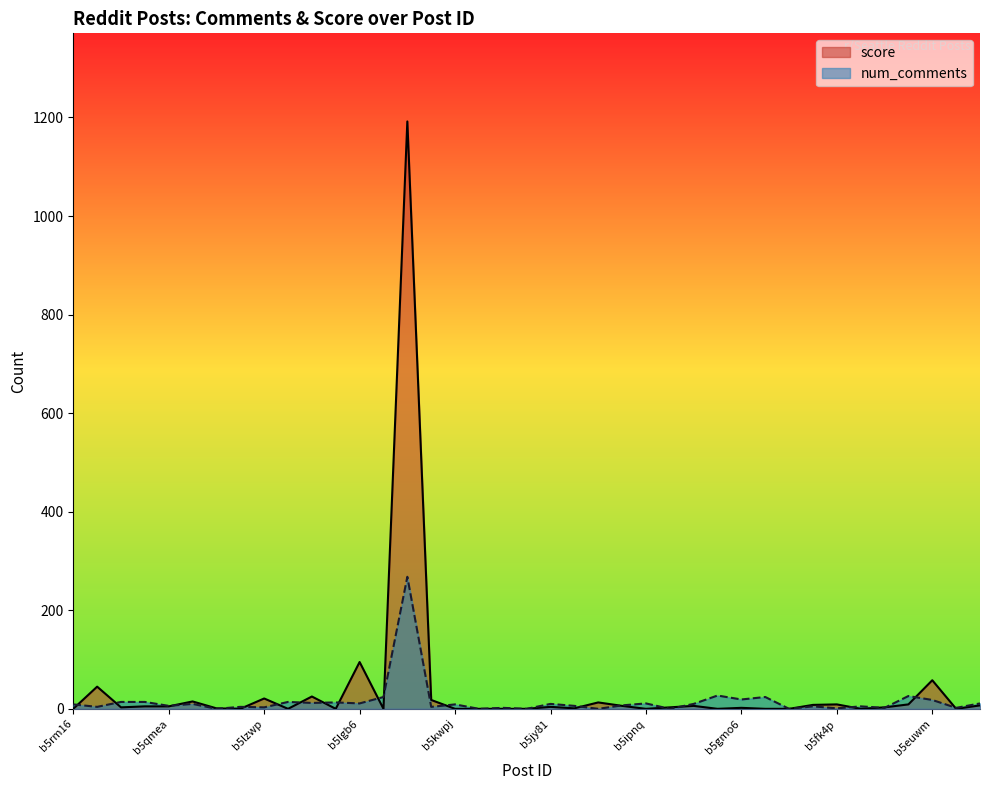

How many data points does each series have?

39